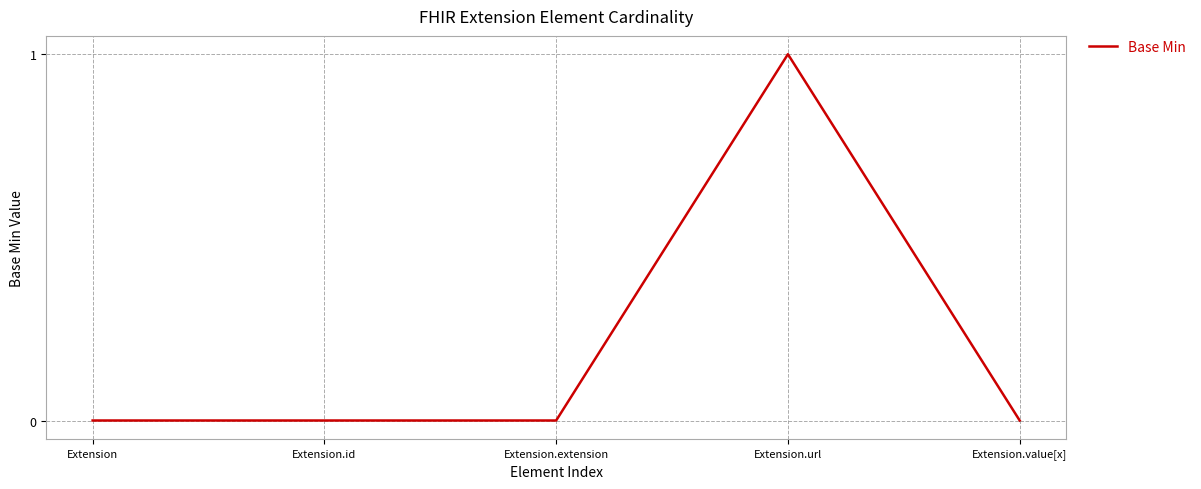

The chart shows a value of 0 at Extension.id. True or false?

True